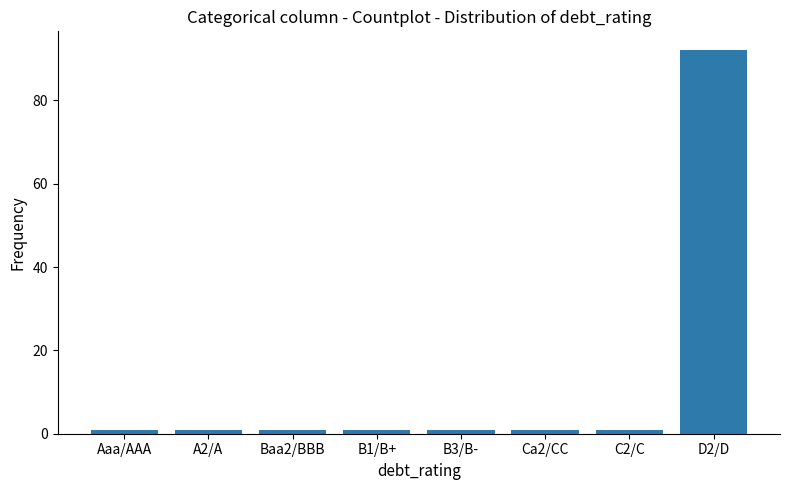

The value at D2/D is 92. True or false?

True